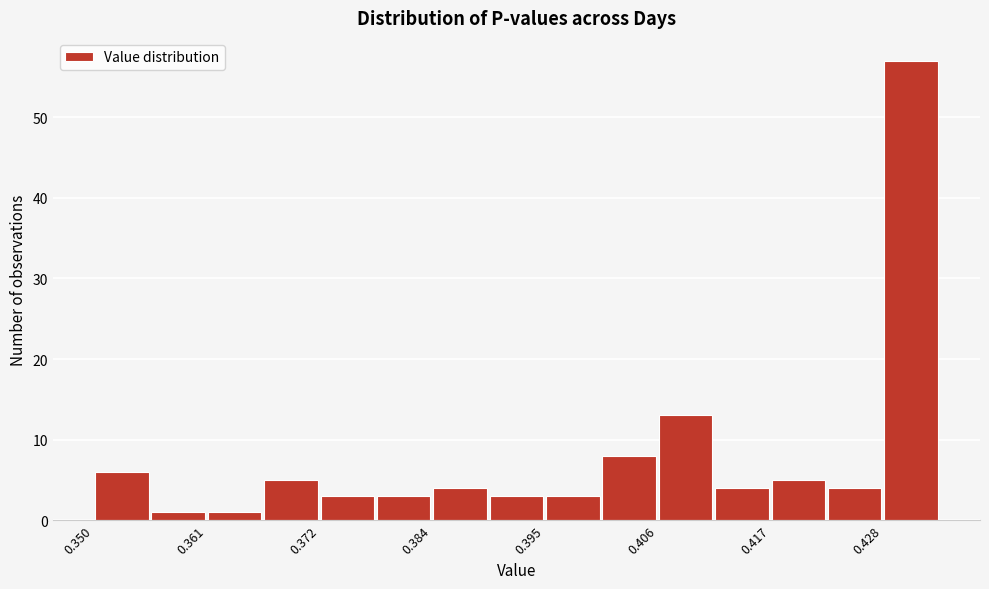

Read against the x-axis, roughly where is the centre of the tallest bar?

0.432